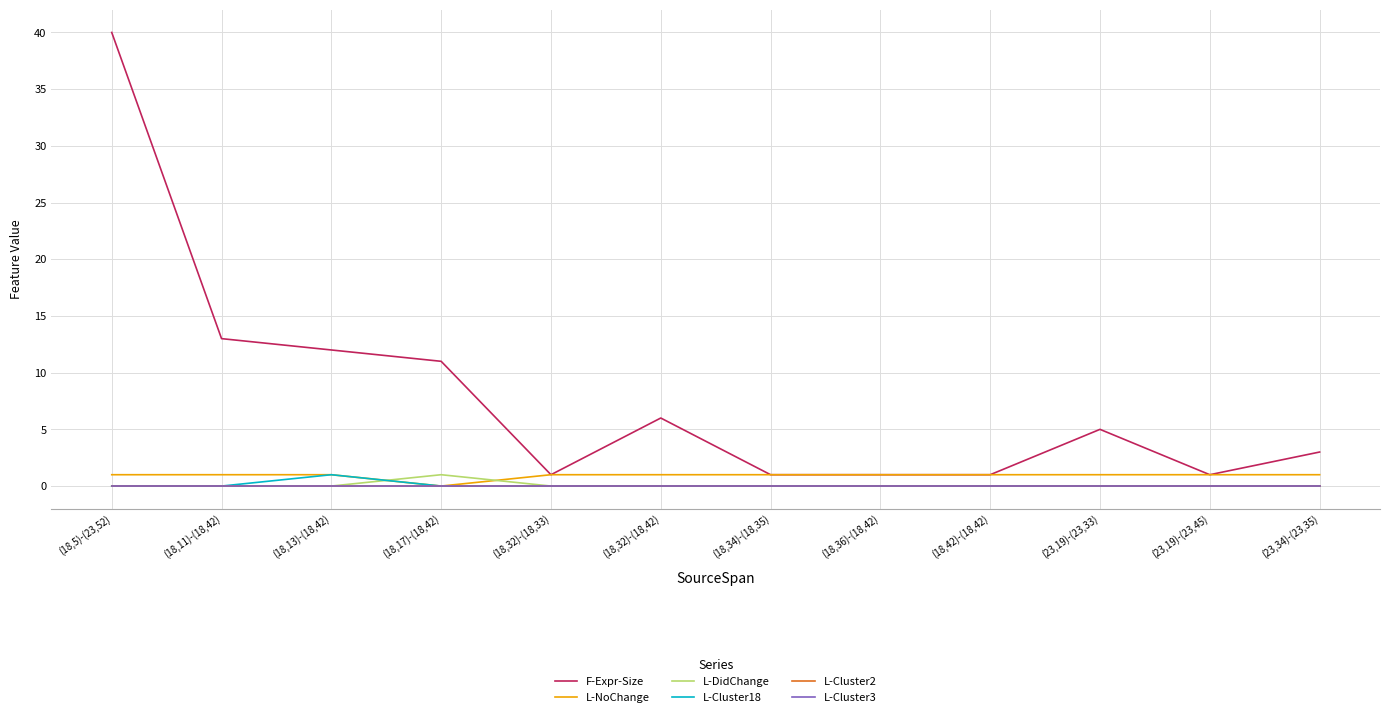

What is the label of the 7th point from the left?

(18,34)-(18,35)